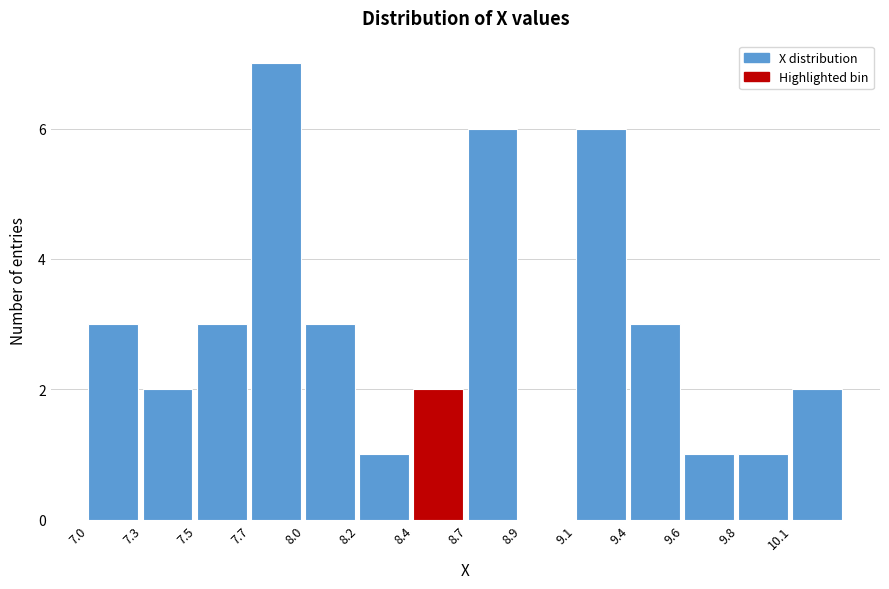

Reading right to left, list all the values displayed in this chart.

10.1=2	9.8=1	9.6=1	9.4=3	9.1=6	8.9=0	8.7=6	8.4=2	8.2=1	8.0=3	7.7=7	7.5=3	7.3=2	7.0=3